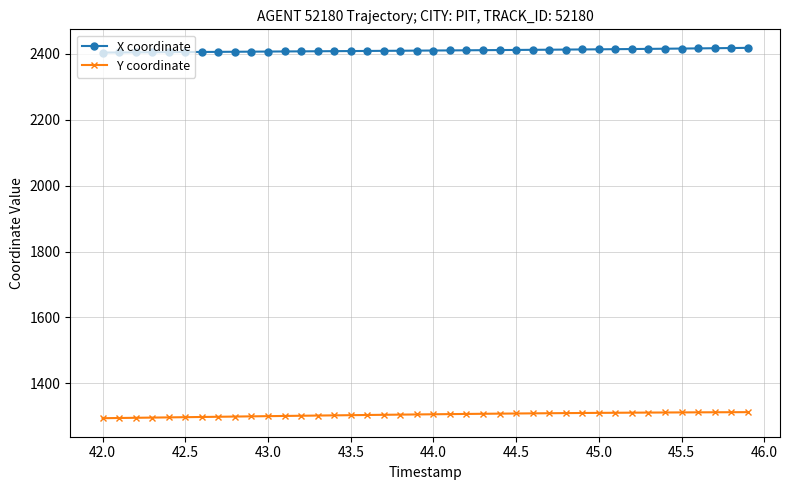

Which series has the largest total across all categories?

X coordinate